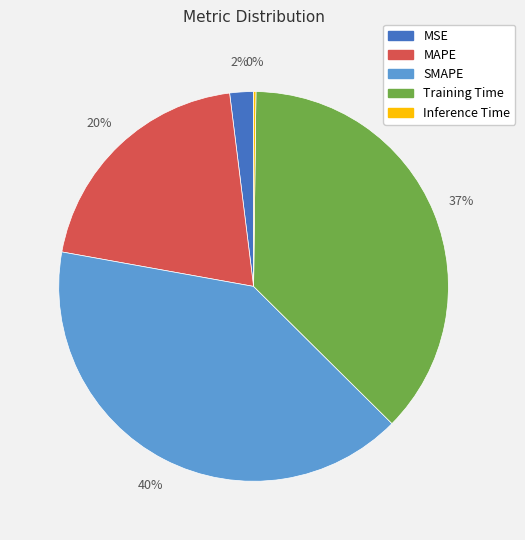

To the nearest percent, what portion does MSE represent?

2%